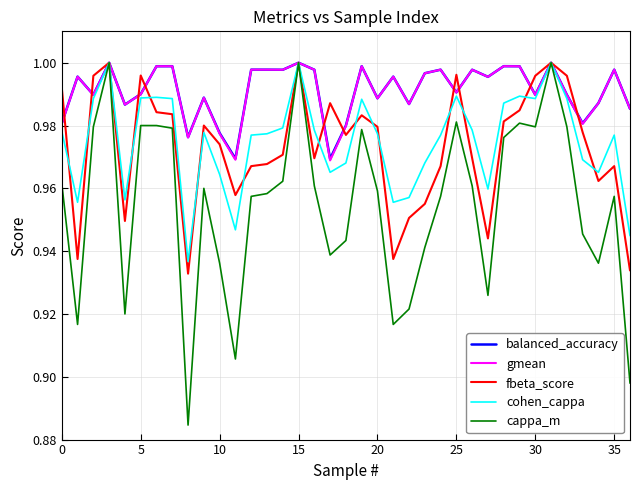

Which series has the widest spread of values?

cappa_m